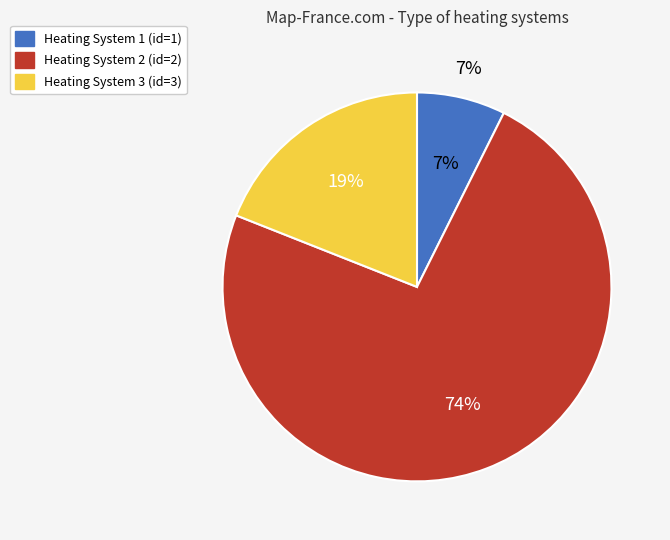

What is the total percentage of Heating System 1 and Heating System 3?

26.4%